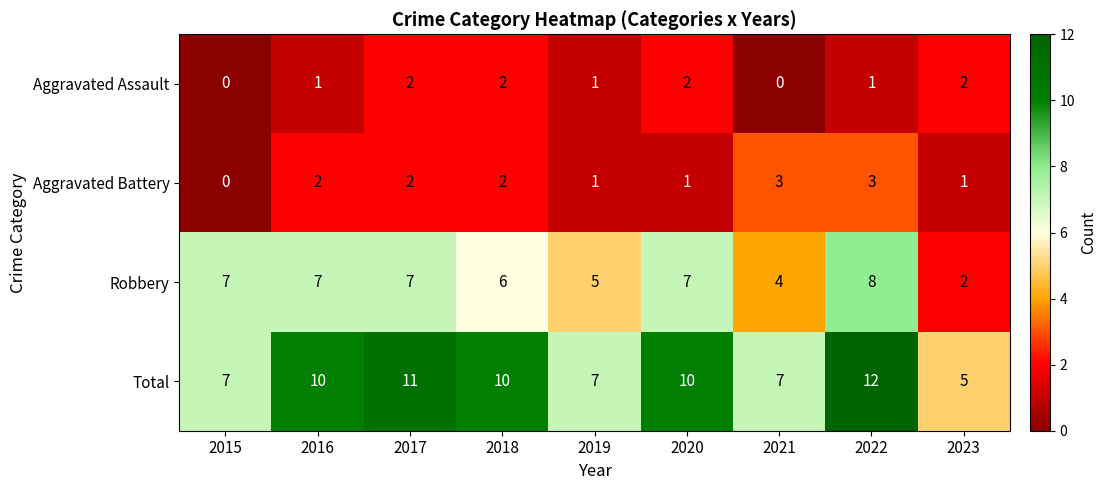

At which category is the sum across all series the highest?

2022